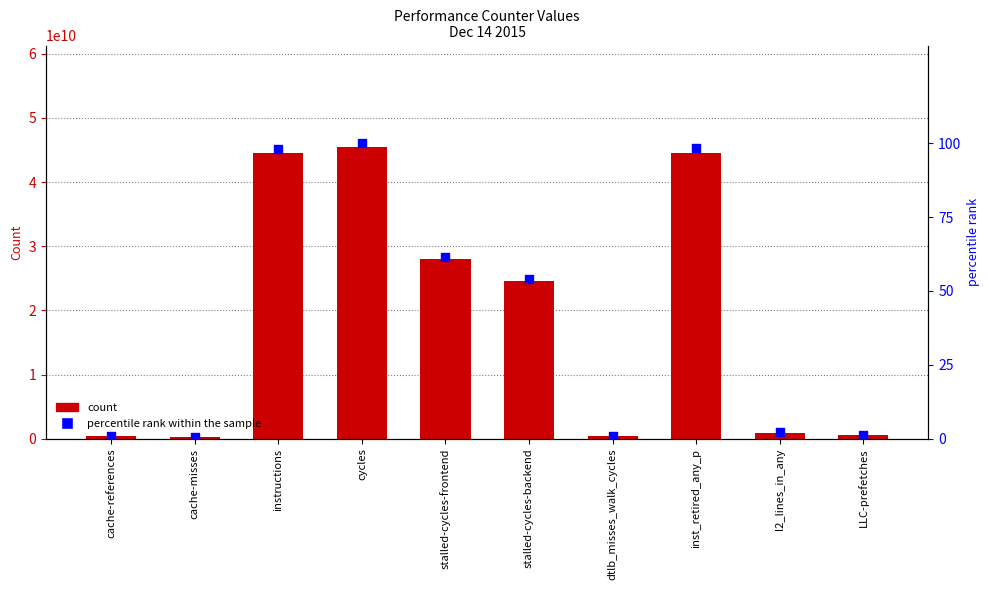

Which series reaches the minimum Y coordinate?

percentile rank within the sample